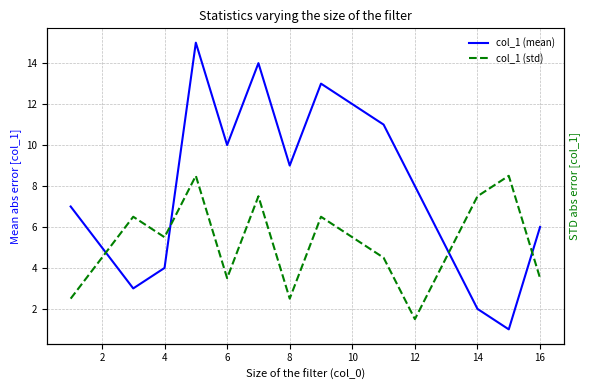

Reading left to right, extract all data points from this chart.

col_1 (mean): 7.0	5.0	3.0	4.0	15.0	10.0	14.0	9.0	13.0	12.0	11.0	8.0	2.0	1.0	6.0
col_1 (std): 2.5	4.5	6.5	5.5	8.5	3.5	7.5	2.5	6.5	5.5	4.5	1.5	7.5	8.5	3.5